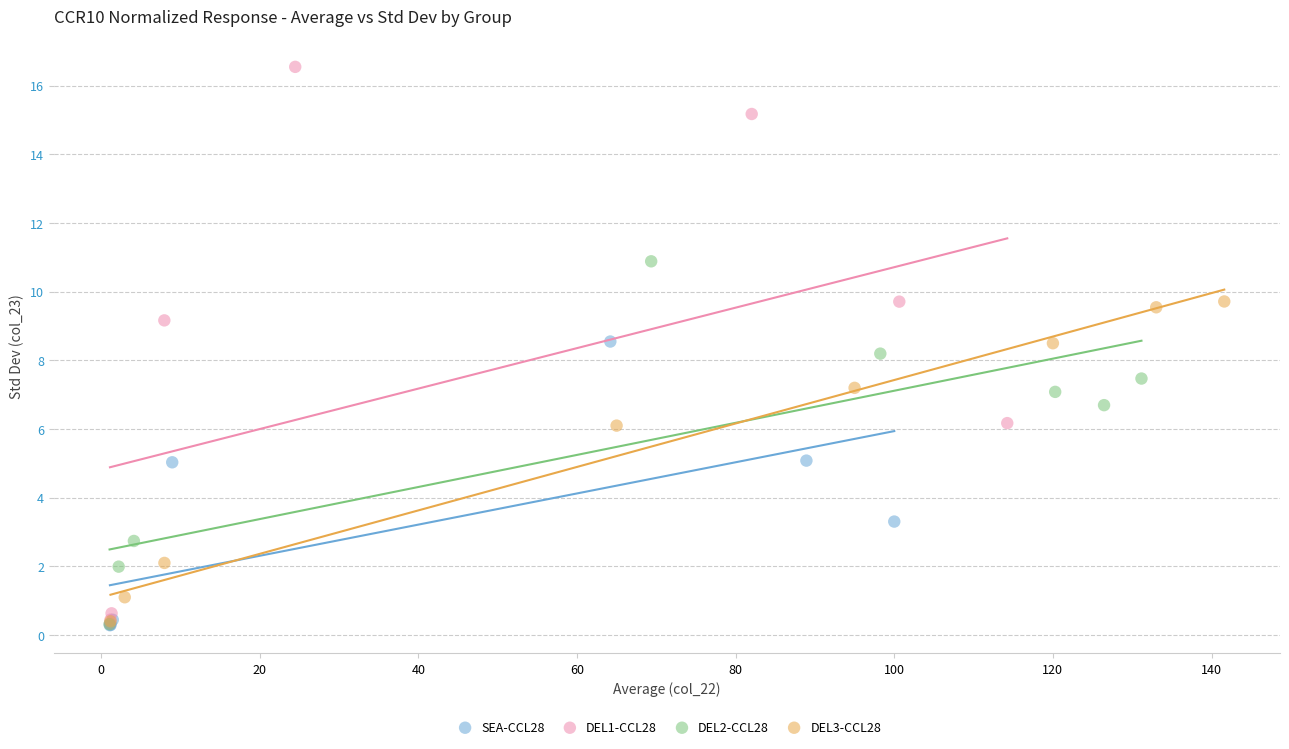

Which series has the widest spread of Y values?

DEL1-CCL28